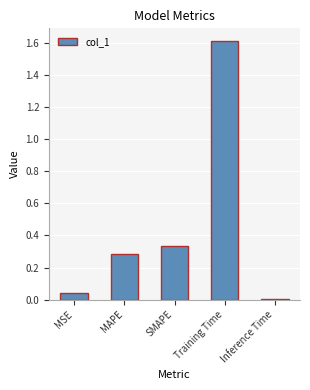

True or false: the data shows 0.1 at MSE.

False